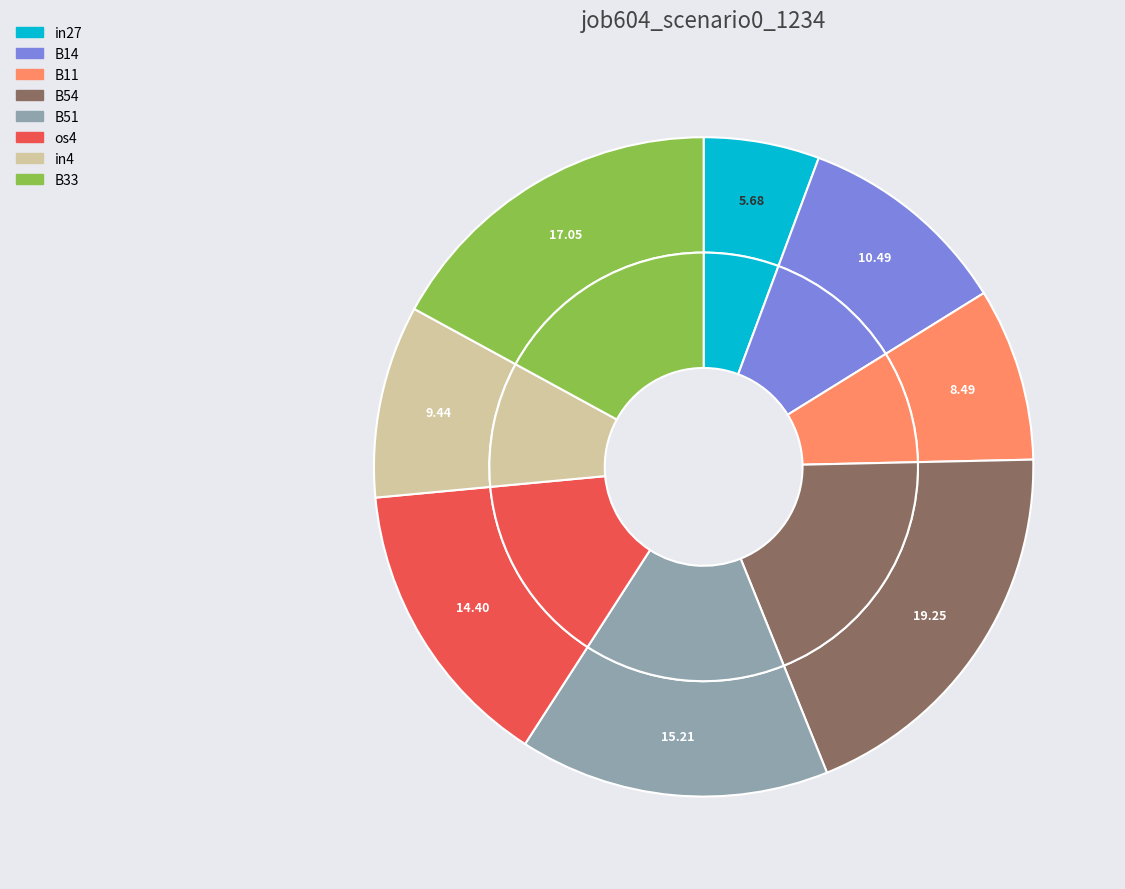

Does any single category account for the majority?

No